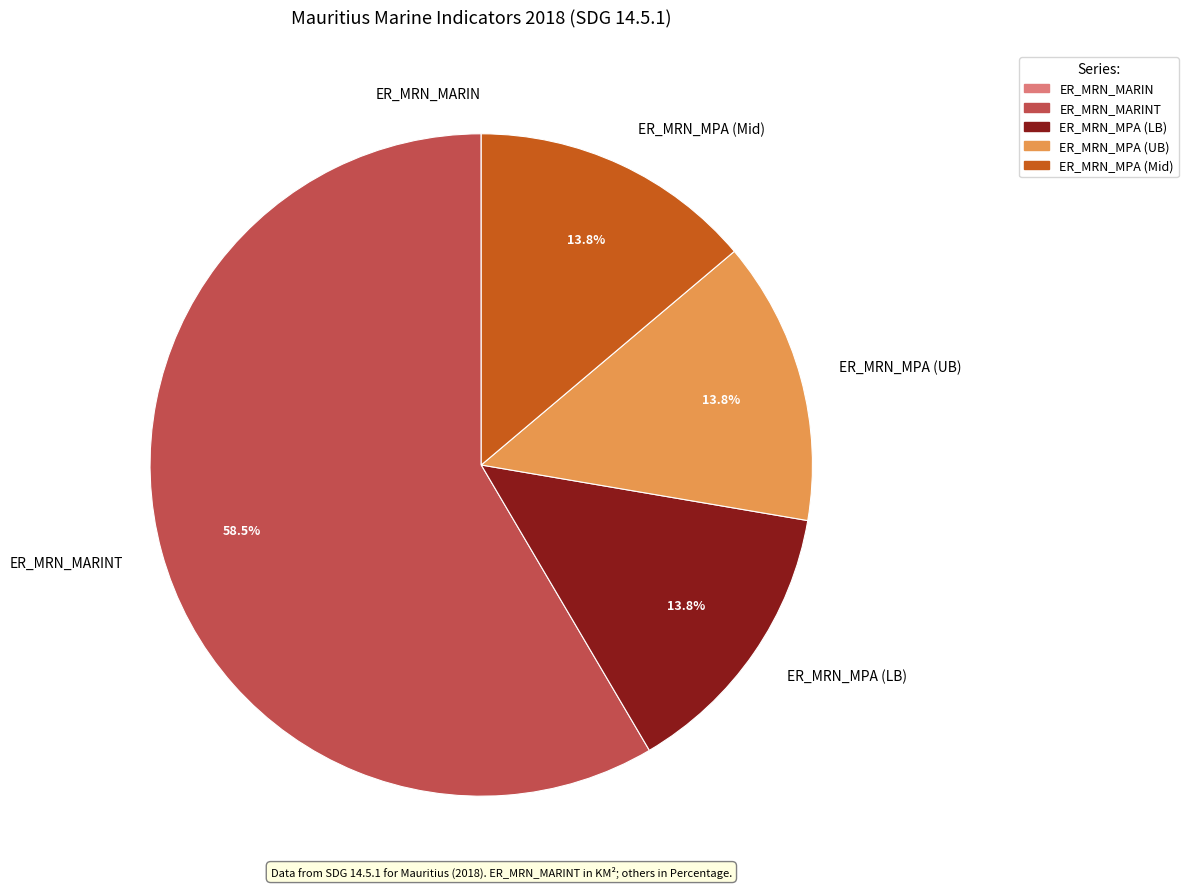

How much of the chart is everything except ER_MRN_MPA (UB)?

86.2%